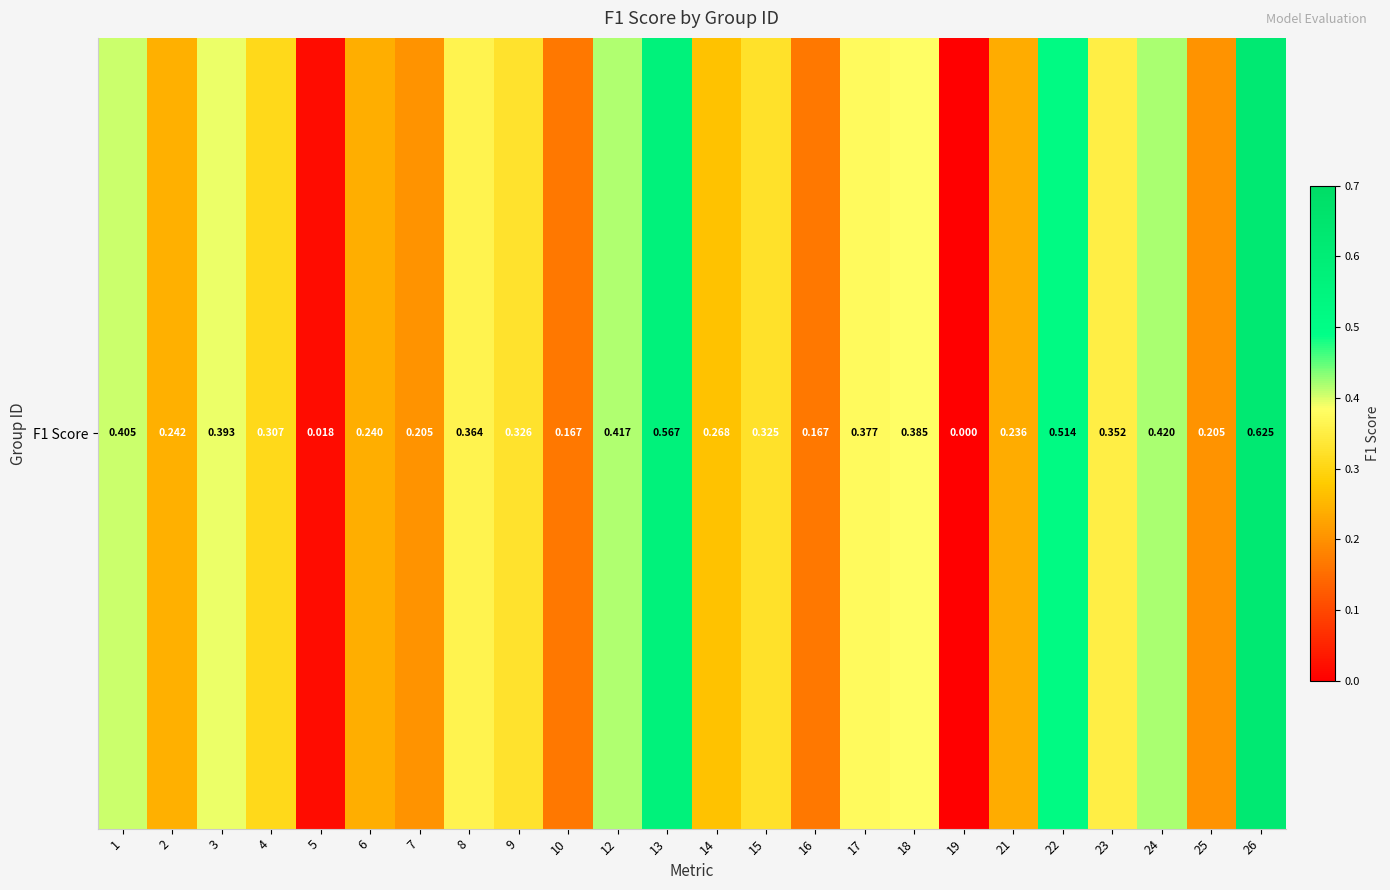

Between 3 and 19, which is larger?

3